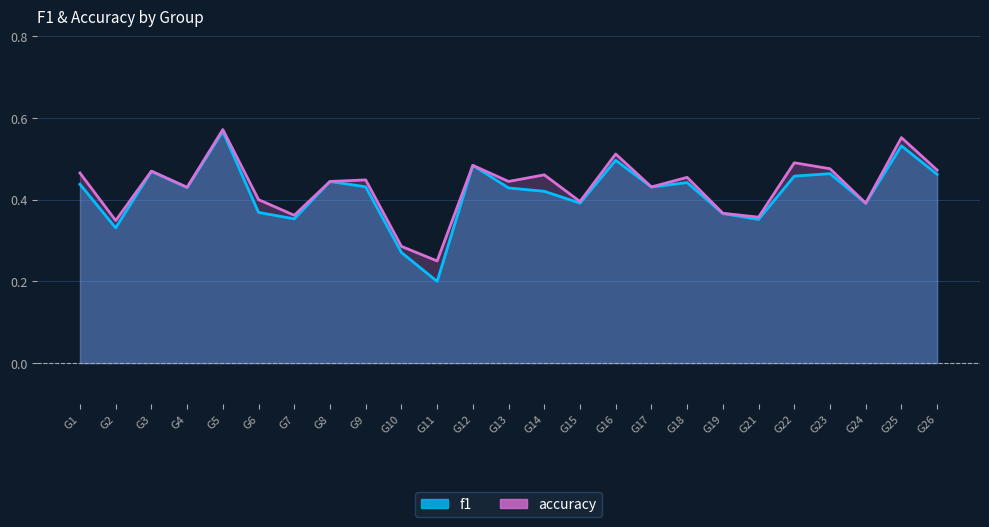

Between G15 and G26, which series saw the biggest shift?

accuracy